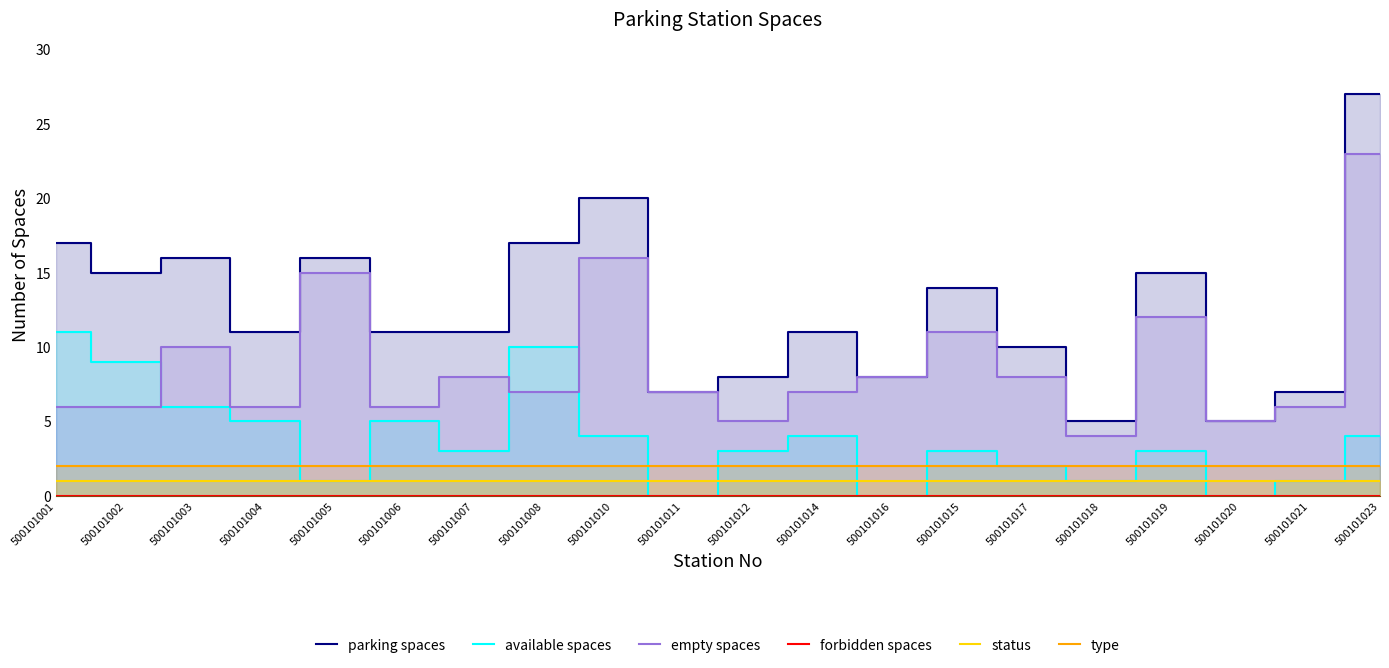

At which label is forbidden spaces closest to 0?

500101001